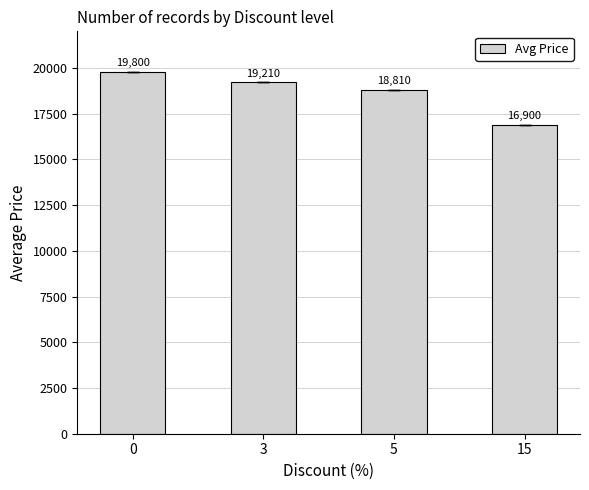

True or false: the data shows 19210 at 3.

True